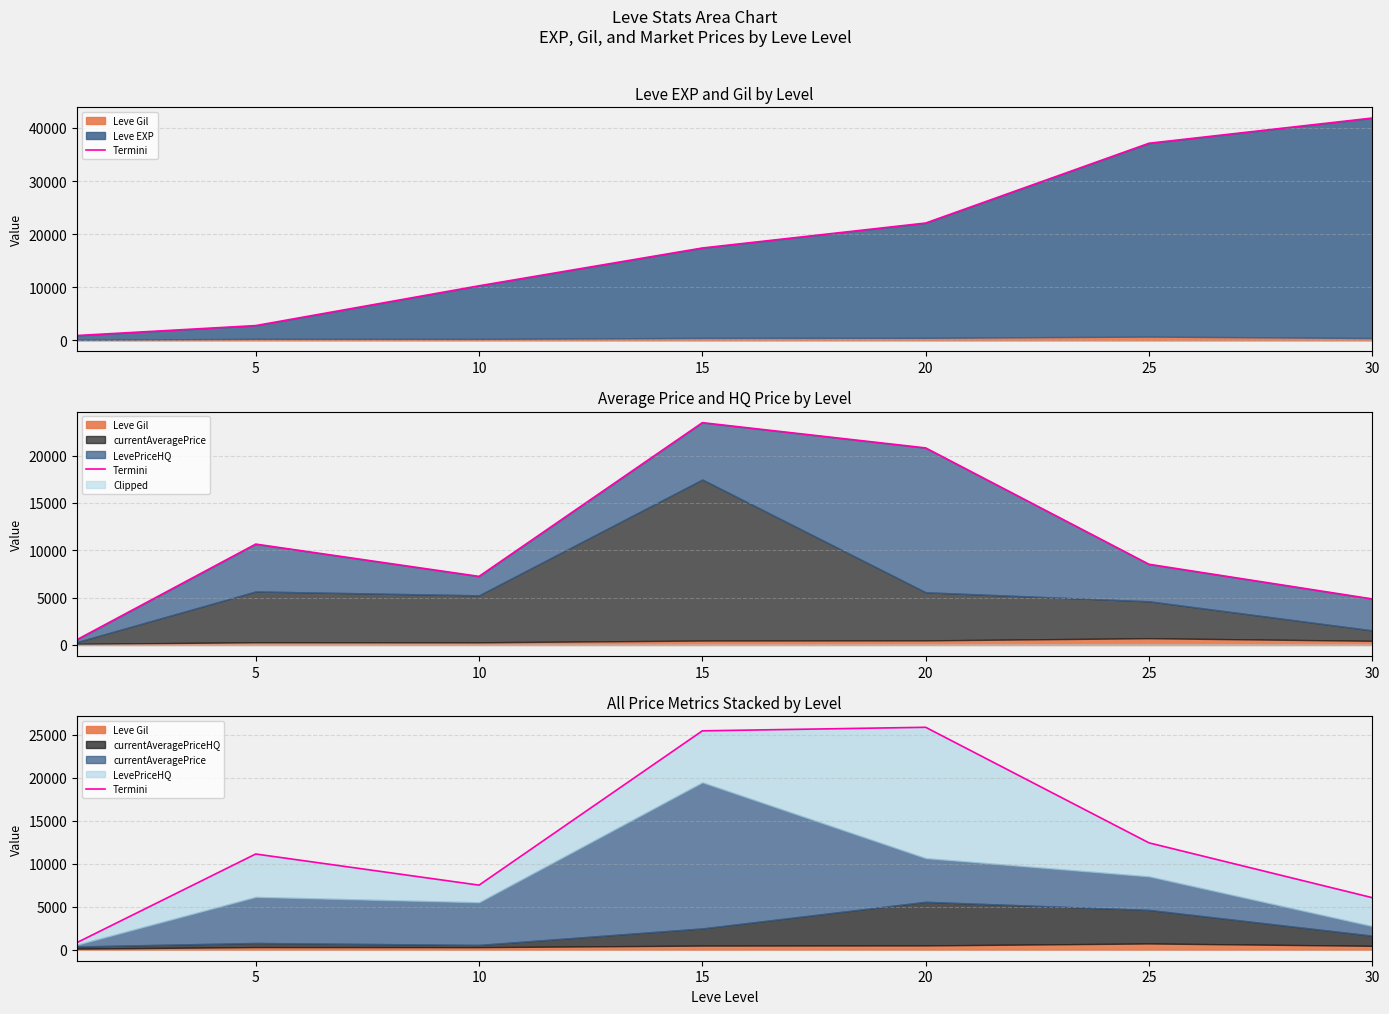

What is the difference between the second highest and second lowest values?

19425.9